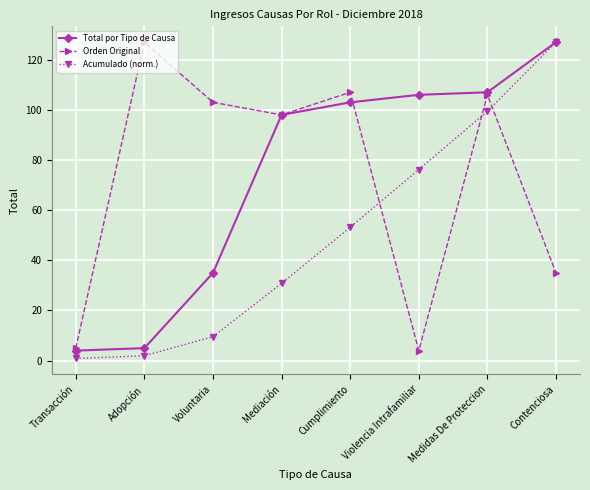

What is the lowest value of the Acumulado (norm.) series?

0.9